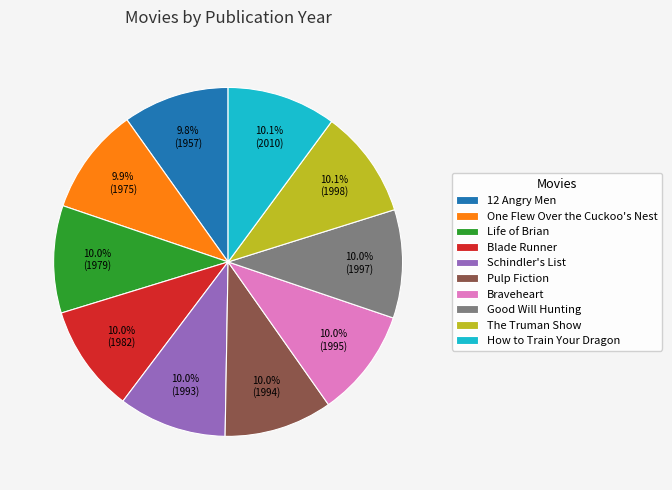

How many slices are in this pie chart?

10